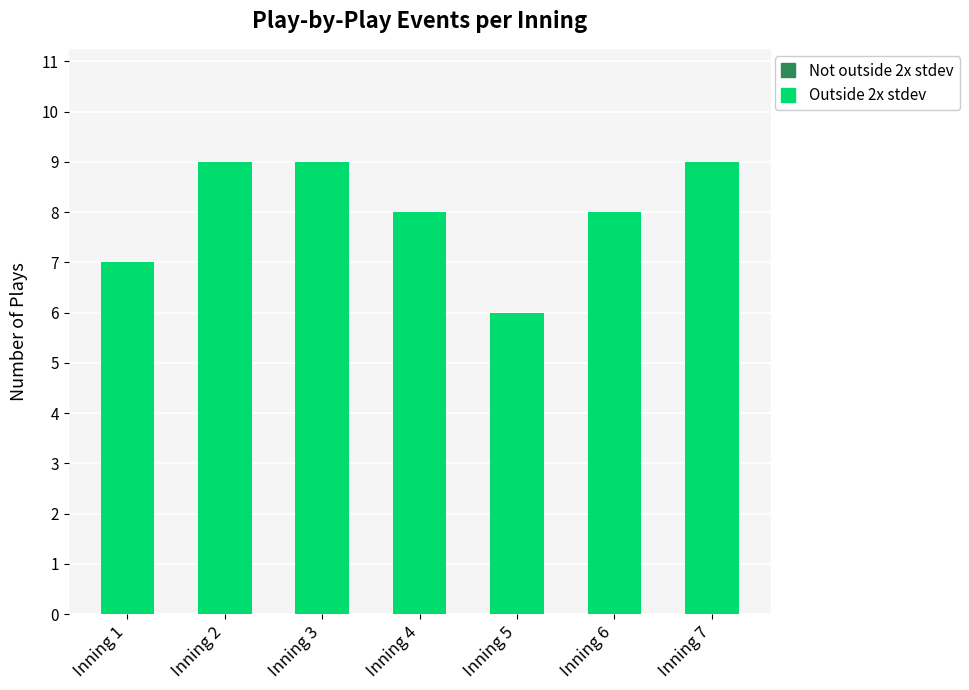

What is the approximate value at Inning 1?

7